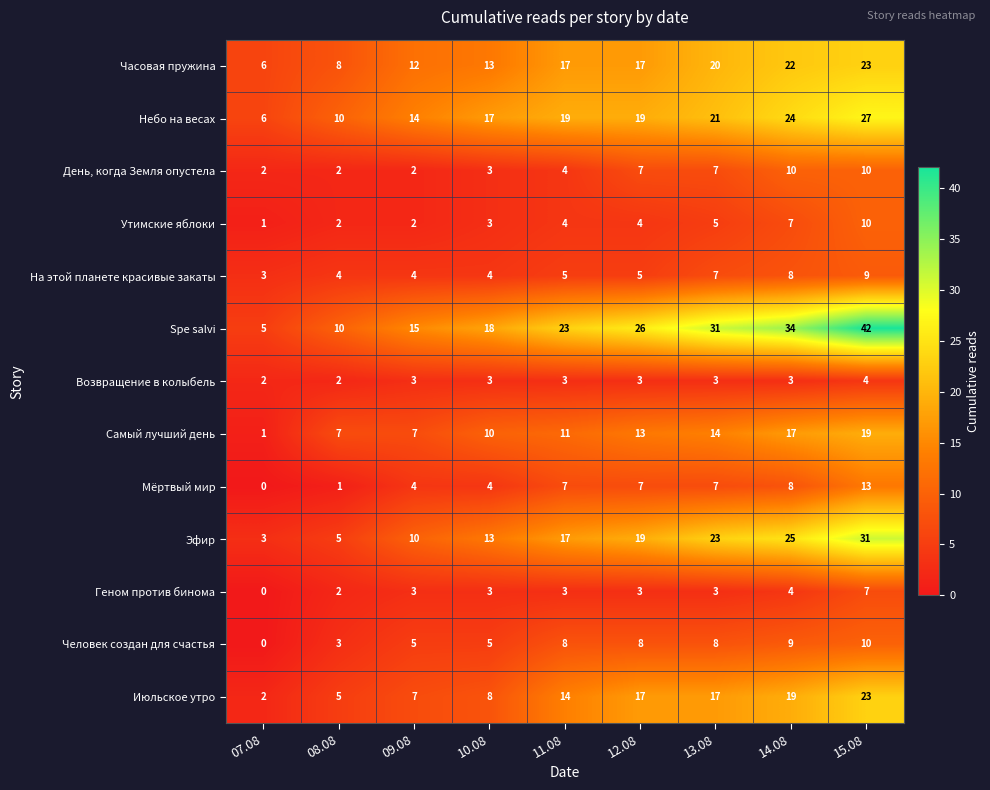

Which category has the highest value in the Самый лучший день series?

15.08